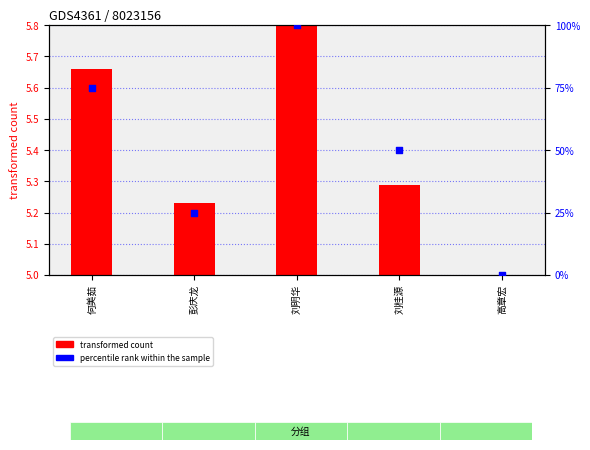

At which category is the sum across all series the highest?

刘明华